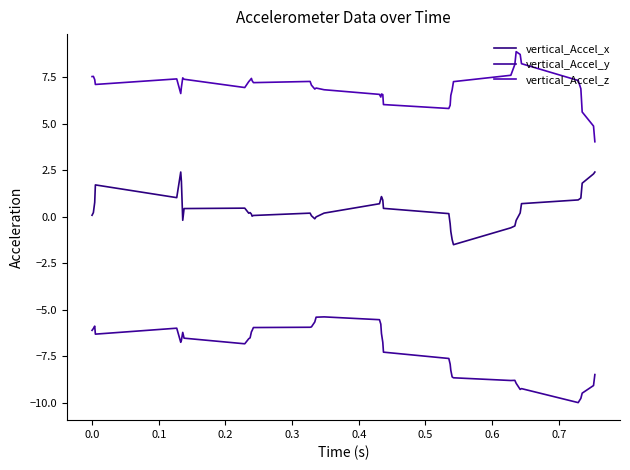

Is this an area chart (filled region under the line)?

No